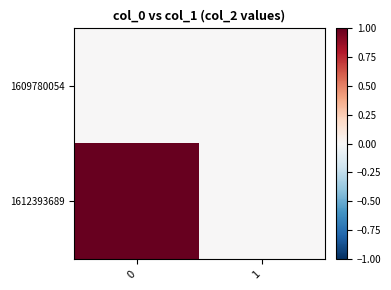

Reading left to right, extract all data points from this chart.

1609780054: 0=0	1=0
1612393689: 0=1	1=0